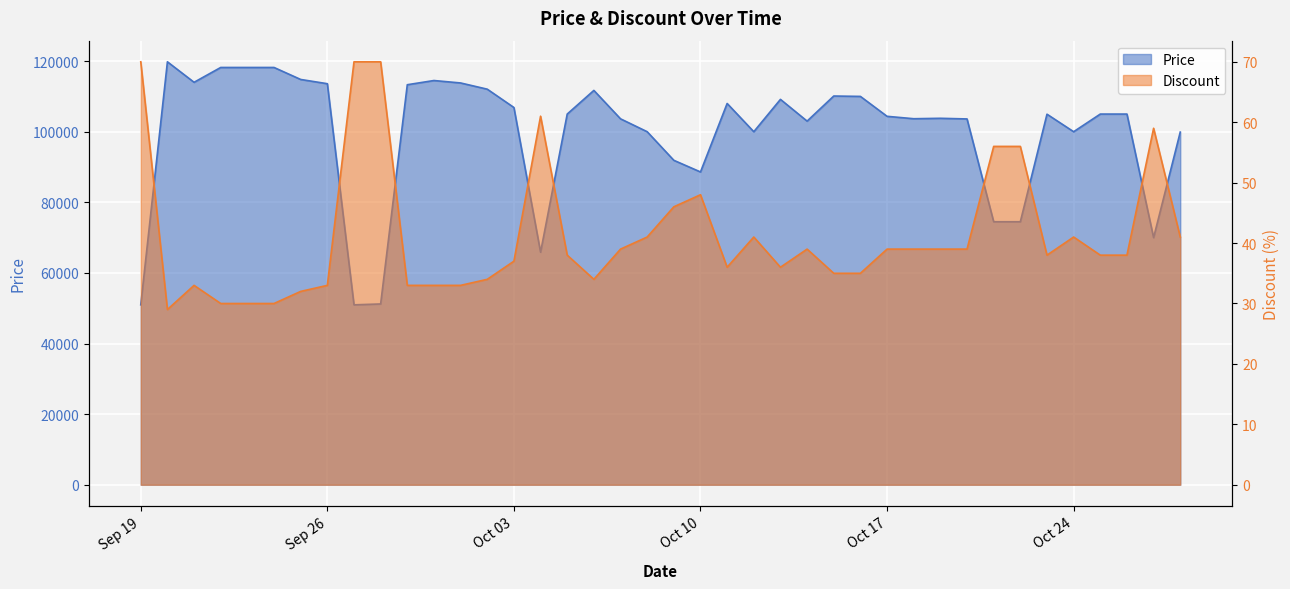

What is the minimum value for Price?

50960